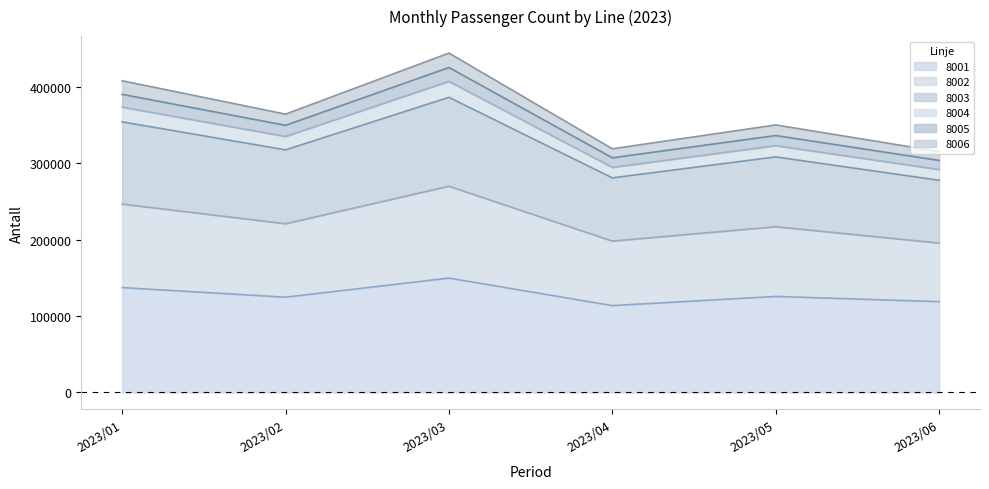

At how many categories does at least one series exceed 405048?

2